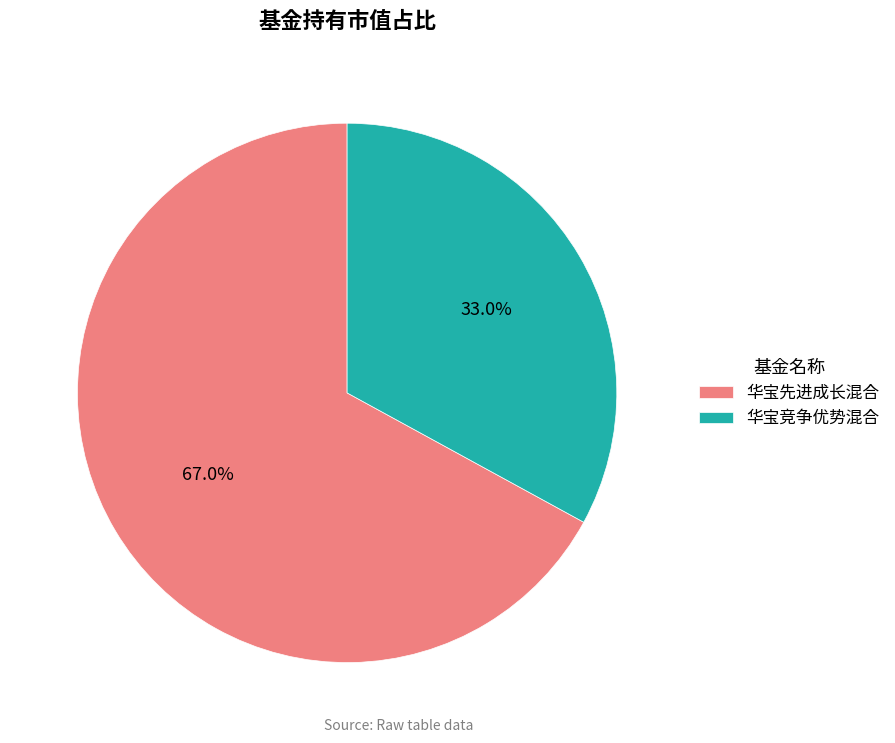

To the nearest percent, what portion does 华宝先进成长混合 represent?

67%